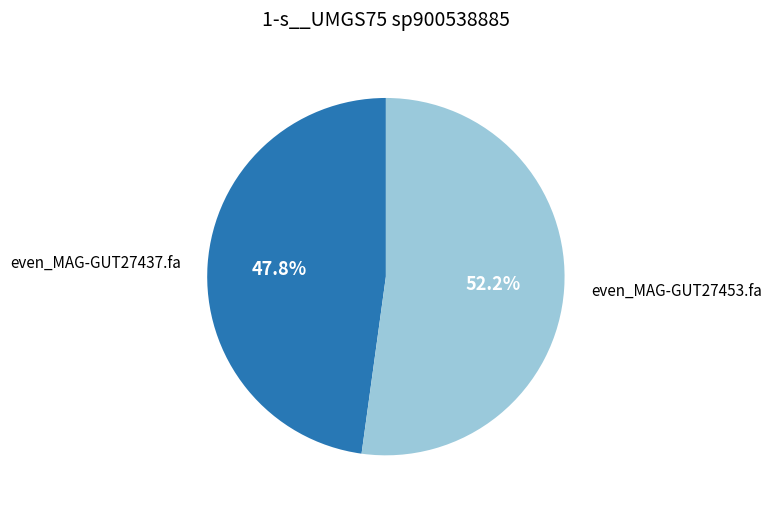

To the nearest percent, what is the difference between the largest and smallest slice percentages?

4%